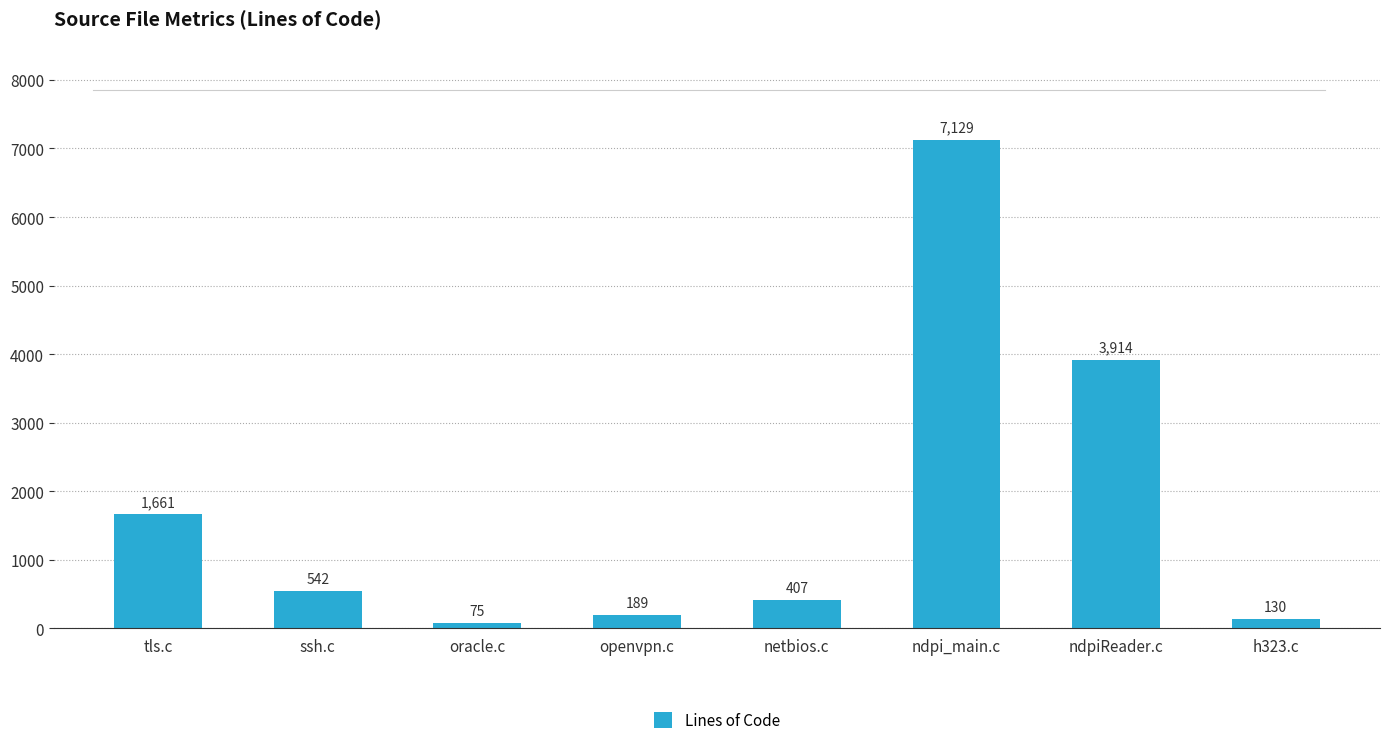

Is it true that the value at h323.c is 130?

True